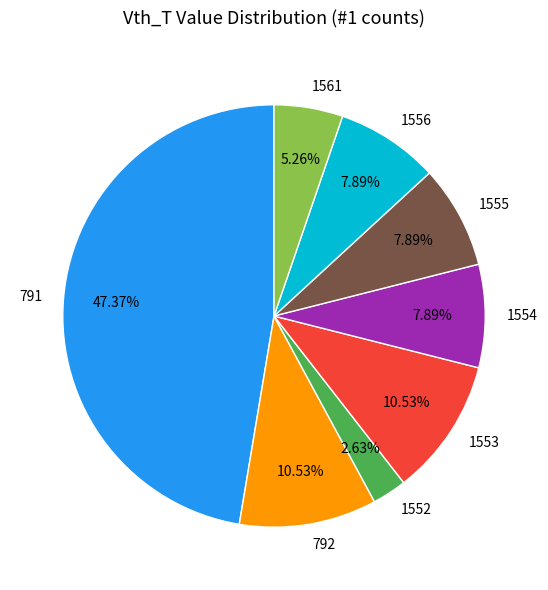

Combined, do 1555 and 792 account for over 50%?

No